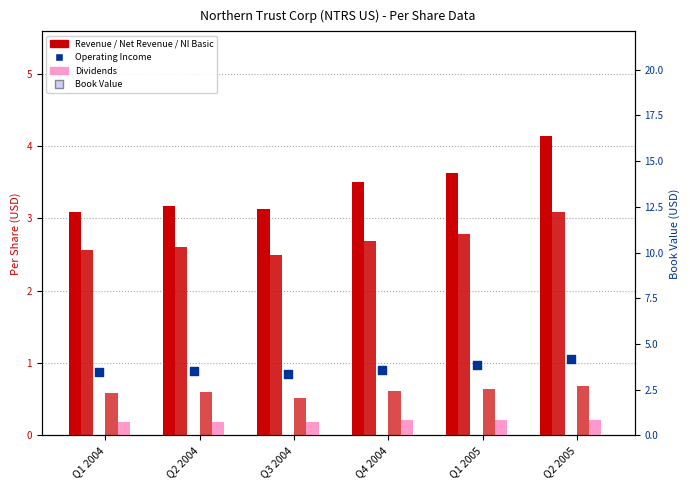

Which series contains the highest Y value?

Book Value